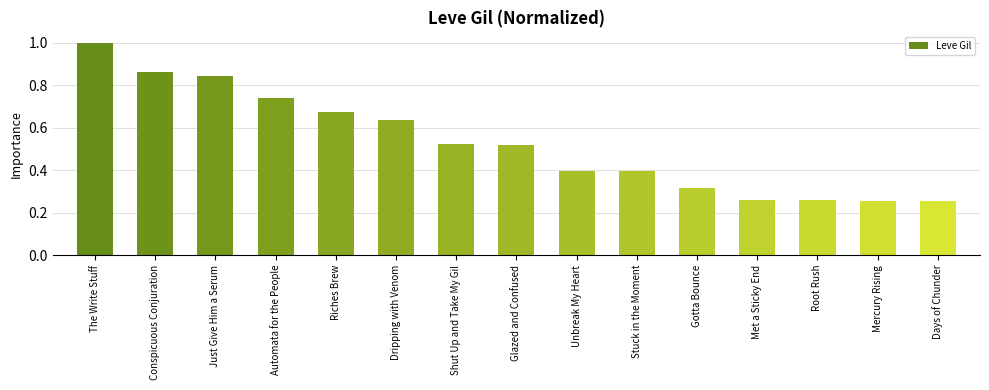

What is the sum of all values?

7.9